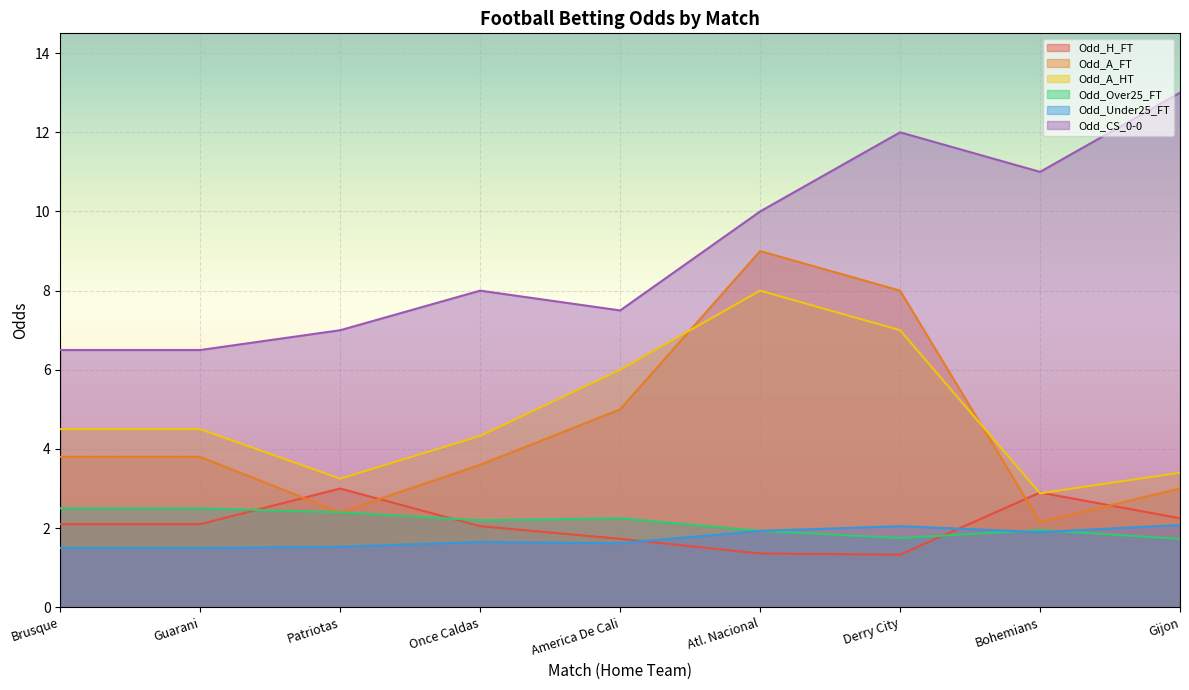

Rank the series at Bohemians from highest to lowest value.

Odd_CS_0-0, Odd_H_FT, Odd_A_HT, Odd_A_FT, Odd_Over25_FT, Odd_Under25_FT